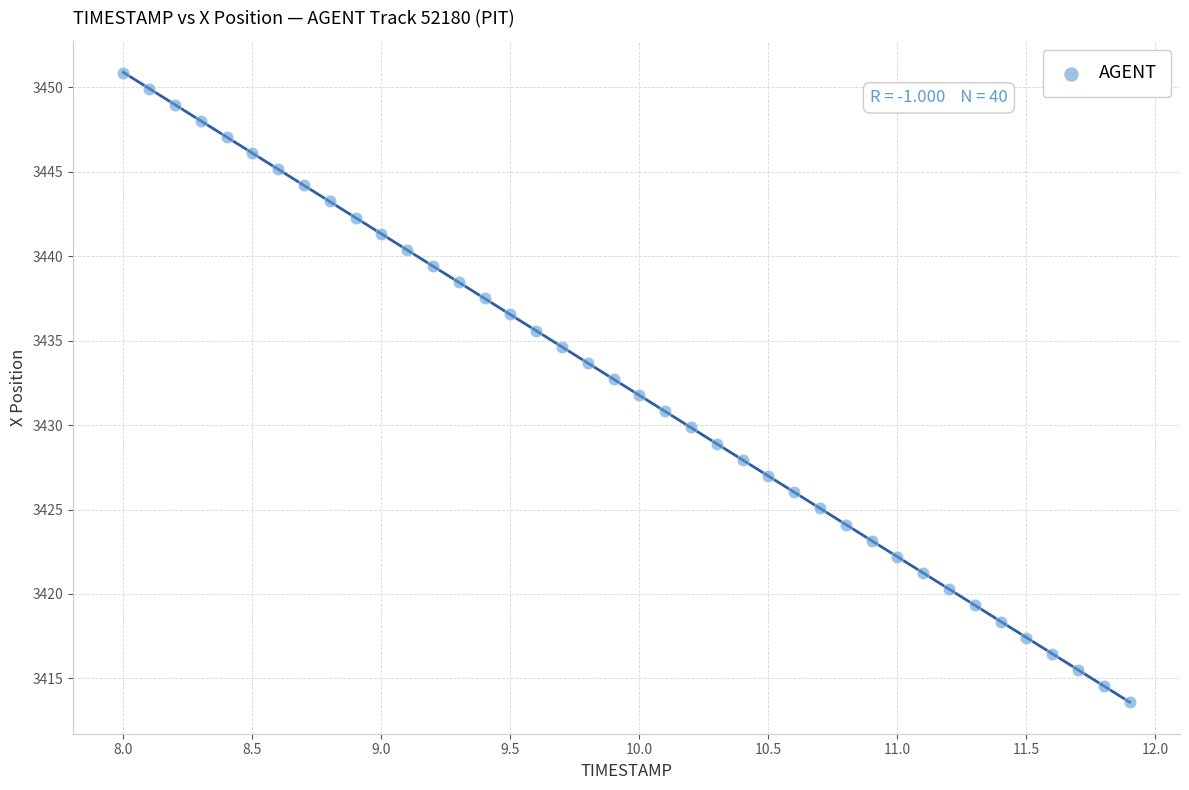

What is the range of Y values (max minus min)?

37.3